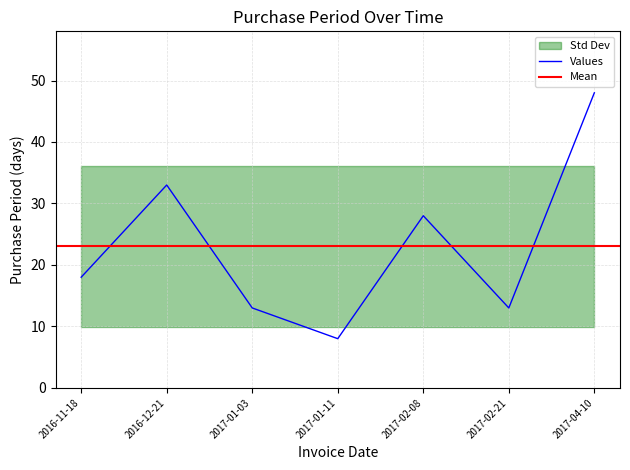

What is the label of the 3rd point from the left?

2017-01-03